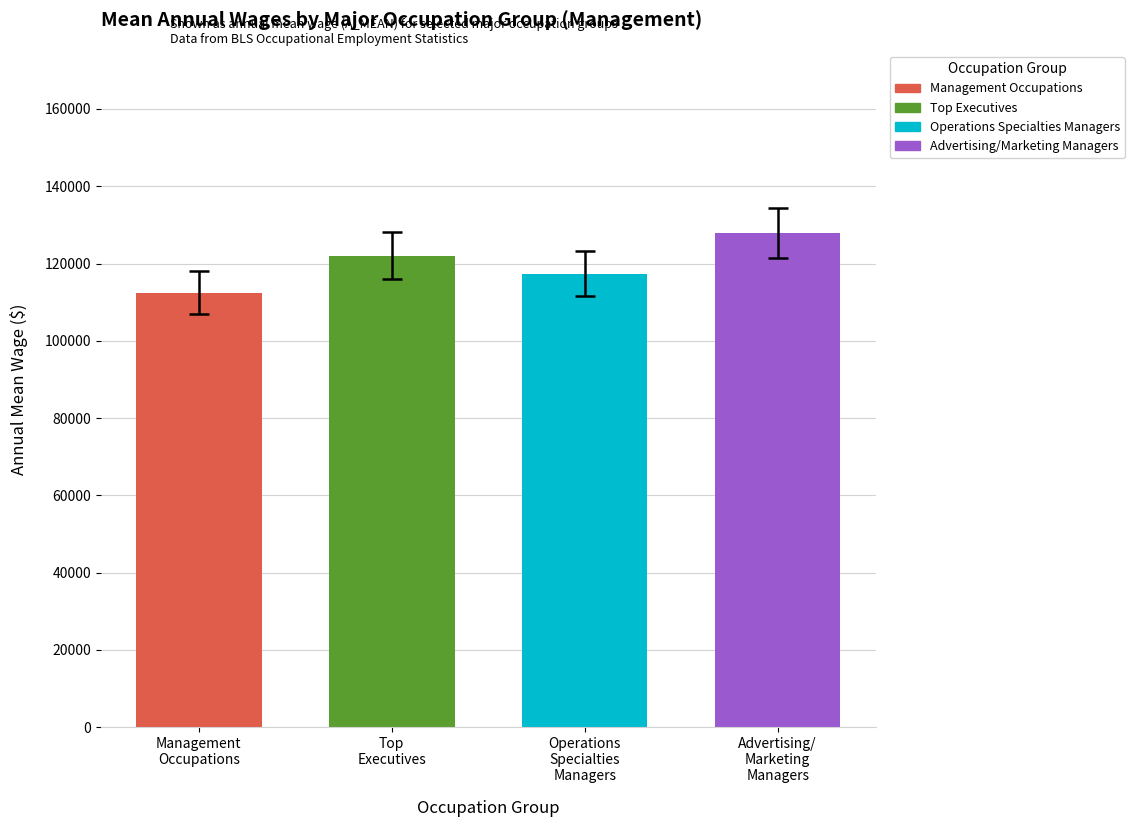

What is the sum of the Operations Specialties Managers values at Advertising/Marketing Managers and 4?

261660.0